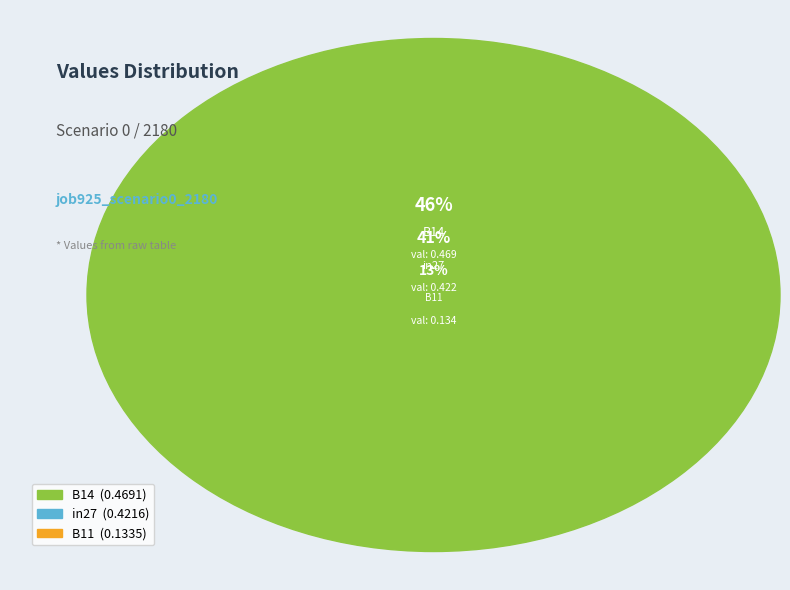

Which slice is the largest?

B14